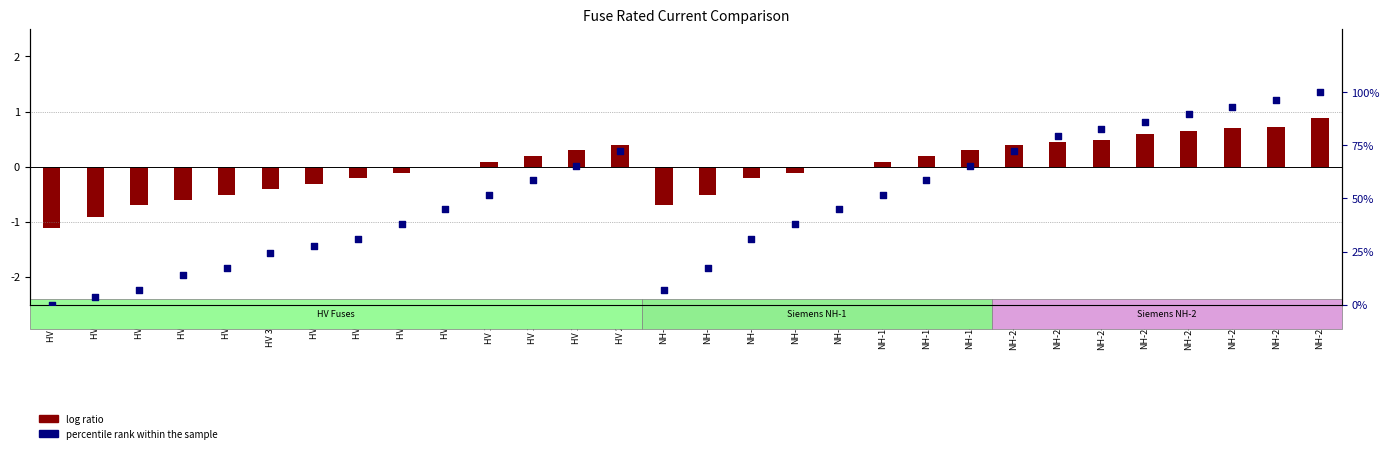

Which series reaches the maximum Y coordinate?

percentile rank within the sample